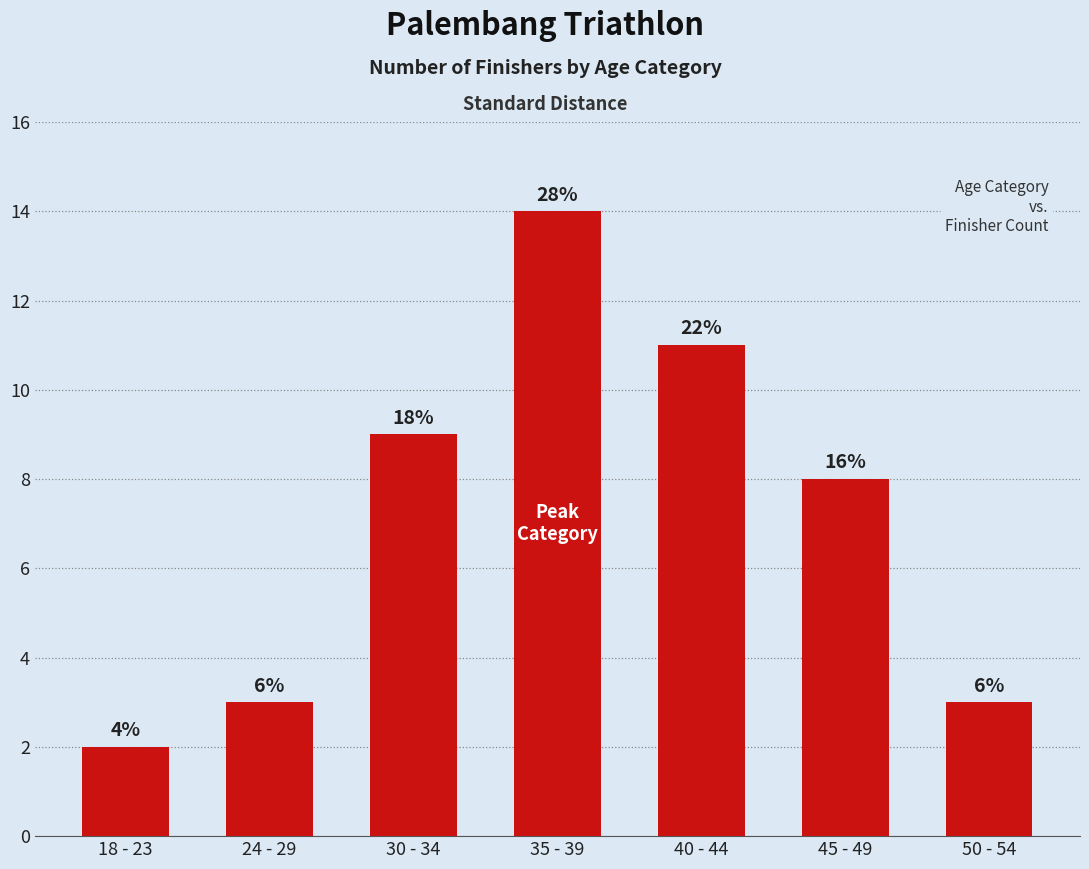

List the labels in order of value, smallest first.

18 - 23, 24 - 29, 50 - 54, 45 - 49, 30 - 34, 40 - 44, 35 - 39